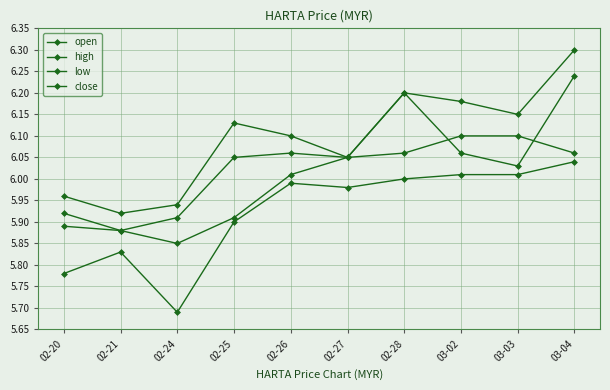

List the series in order of their overall mean, highest first.

high, close, open, low